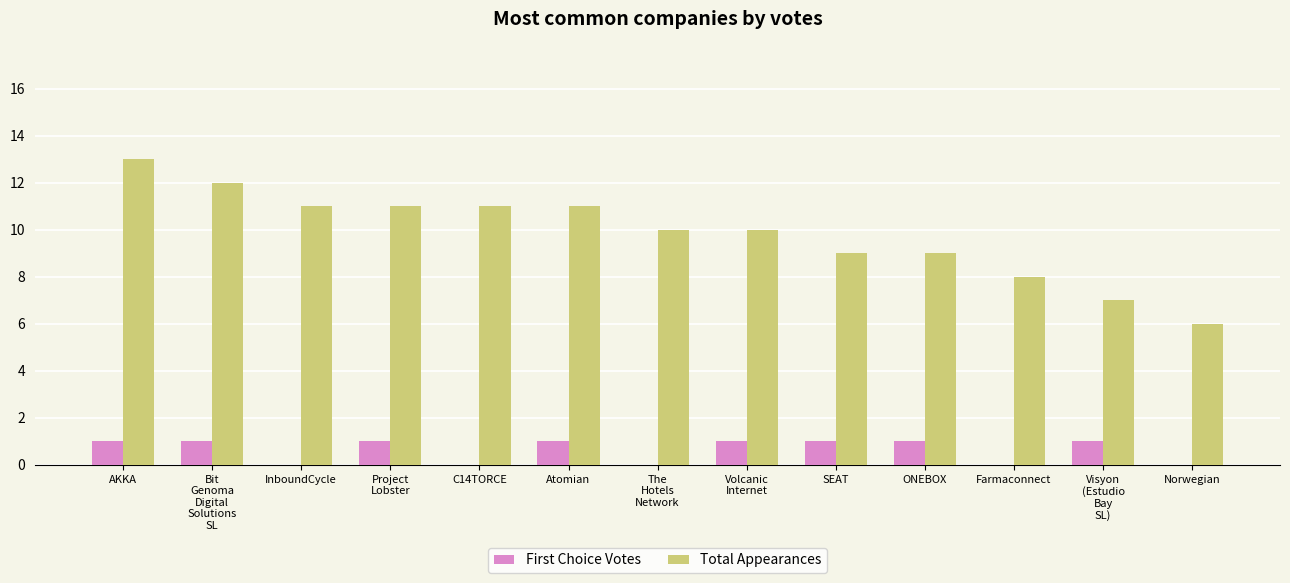

The First Choice Votes series shows 1 at Bit
Genoma
Digital
Solutions
SL. True or false?

True